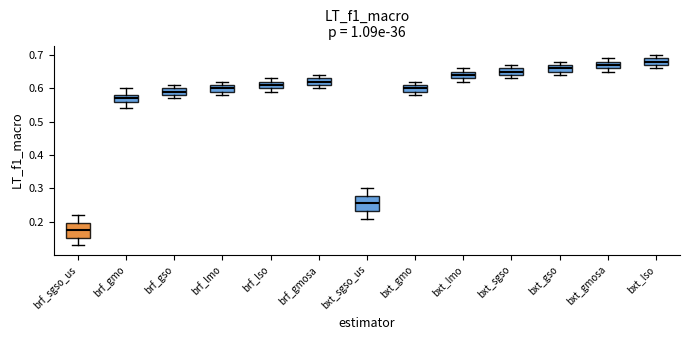

Which box's median line is the highest?

bxt_lso